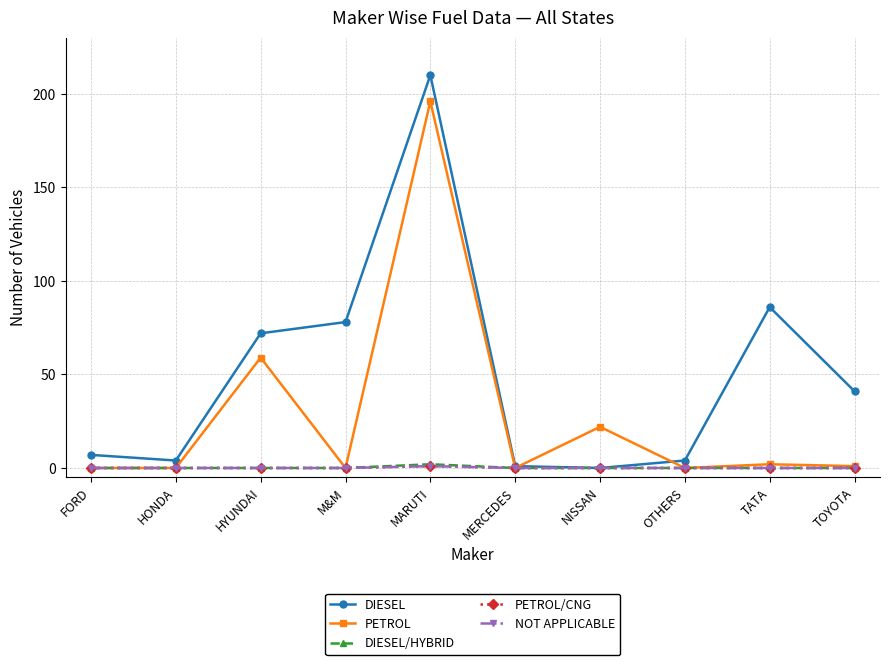

Does the chart have visible grid lines?

Yes